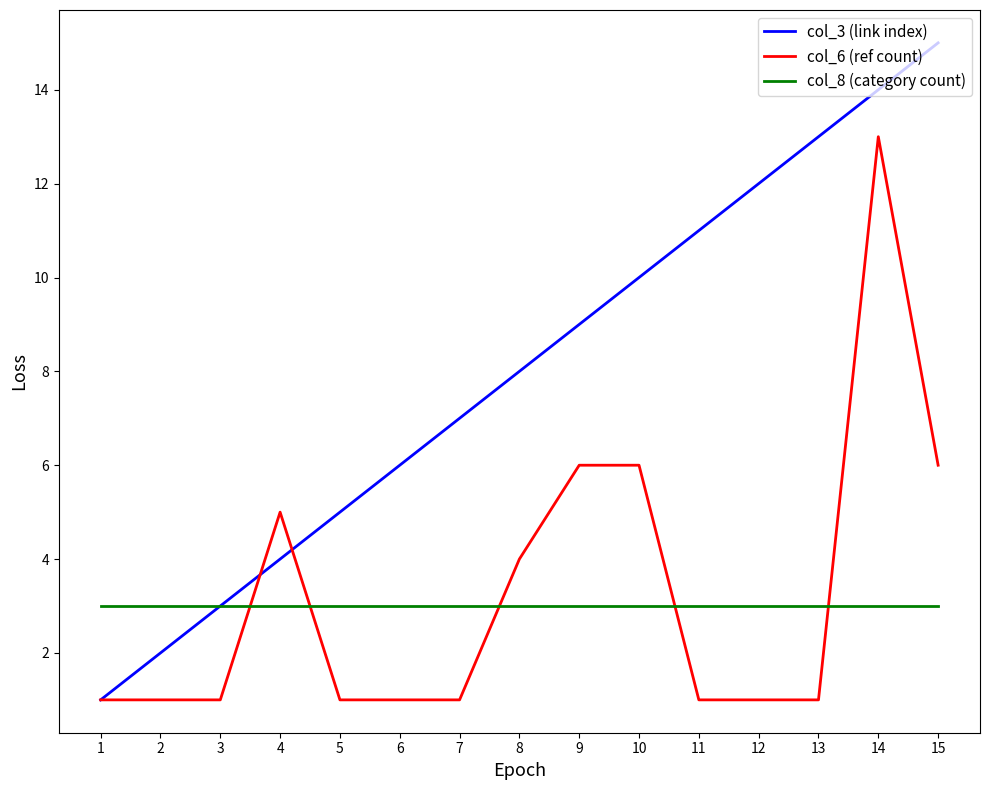

Which series has the widest spread of values?

col_3 (link index)